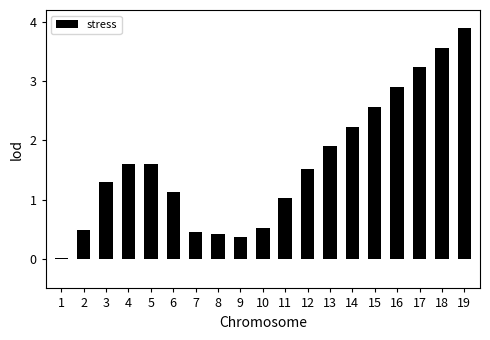

What is the sum of all values?

30.7